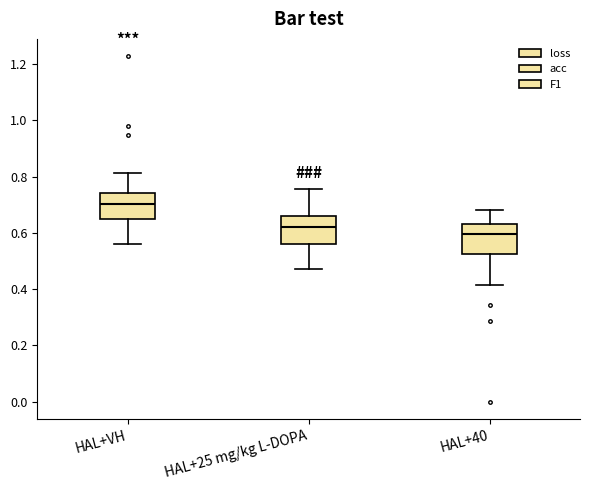

Which box has the lowest median line?

HAL+40